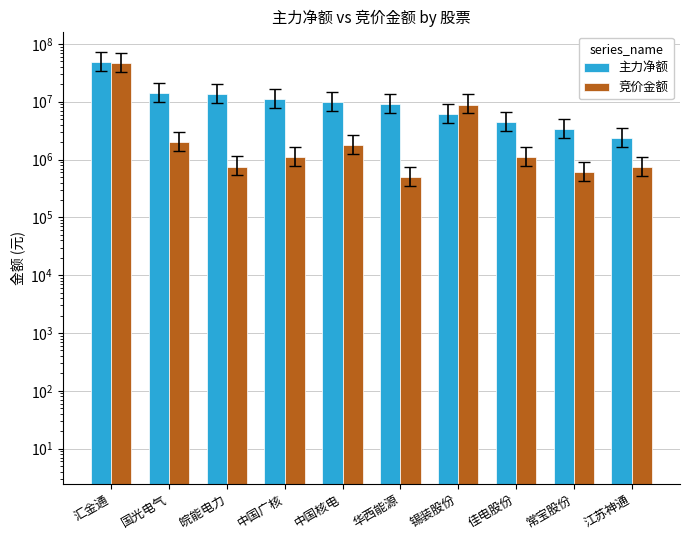

List the series in order of their peak value, lowest first.

竞价金额, 主力净额